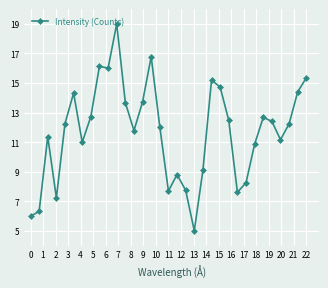

What is the value of the 6th point from the left?

14.3